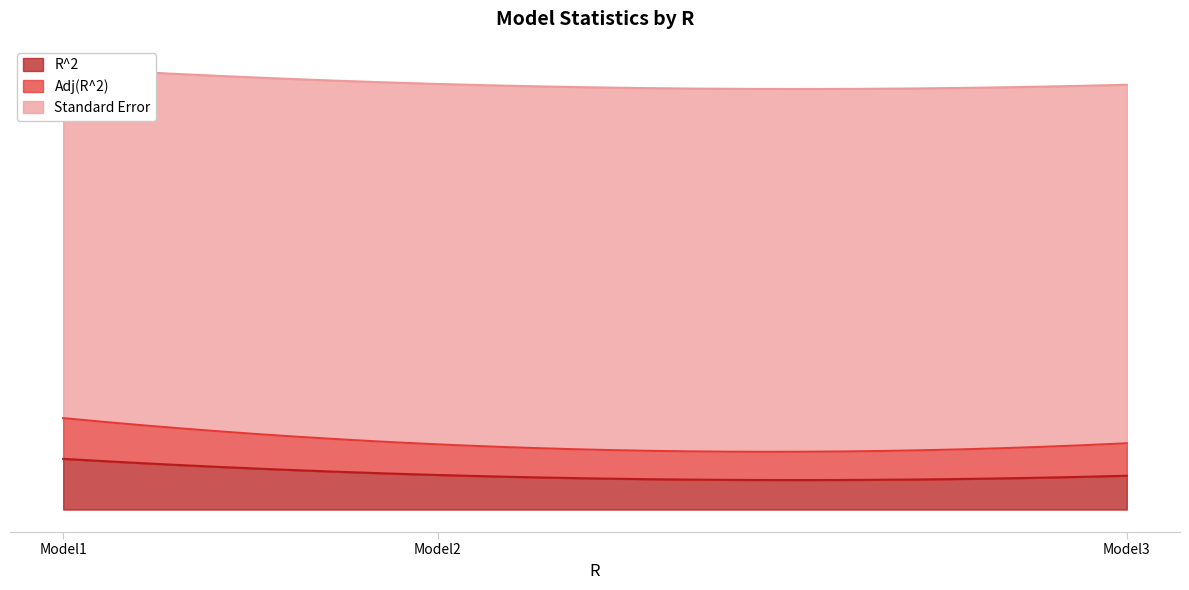

How many Adj(R^2) values are between 0 and 1?

3